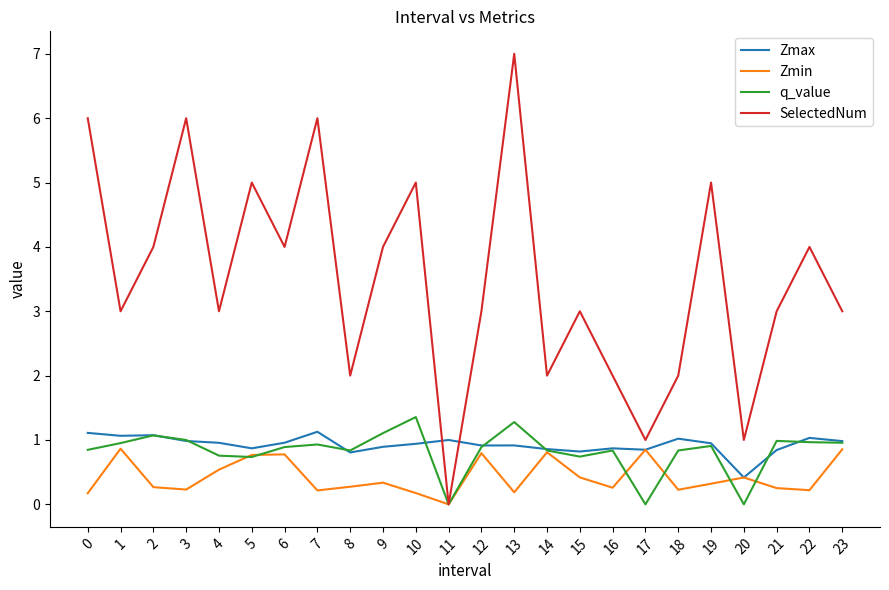

What is the highest value of the Zmax series?

1.1